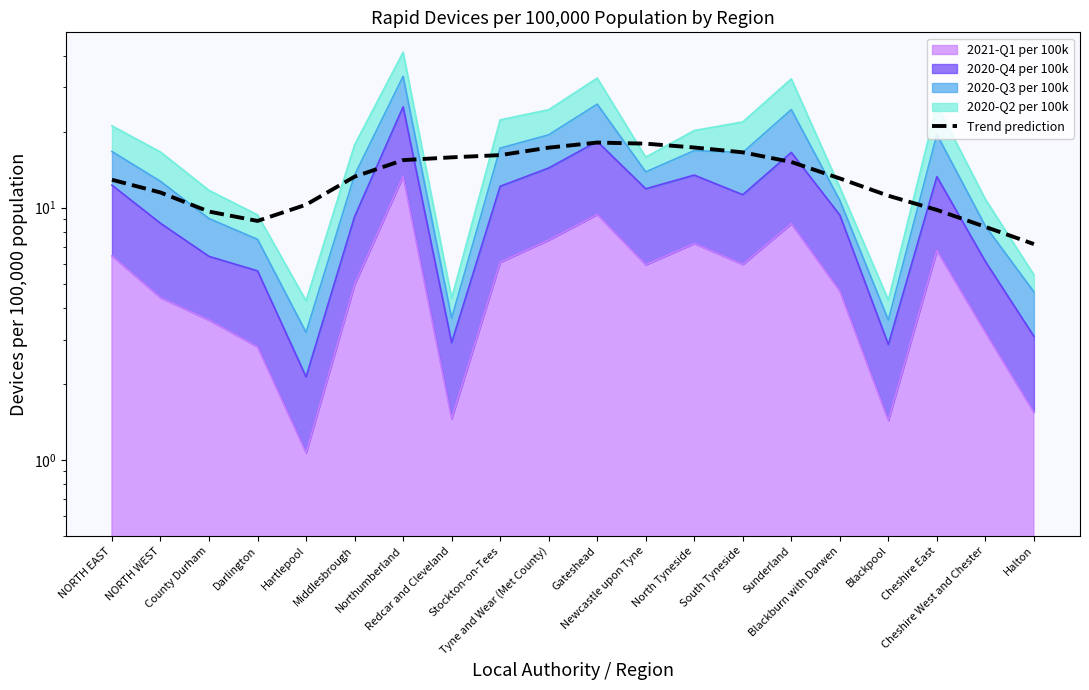

What is the difference between the maximum and minimum values?

11.0